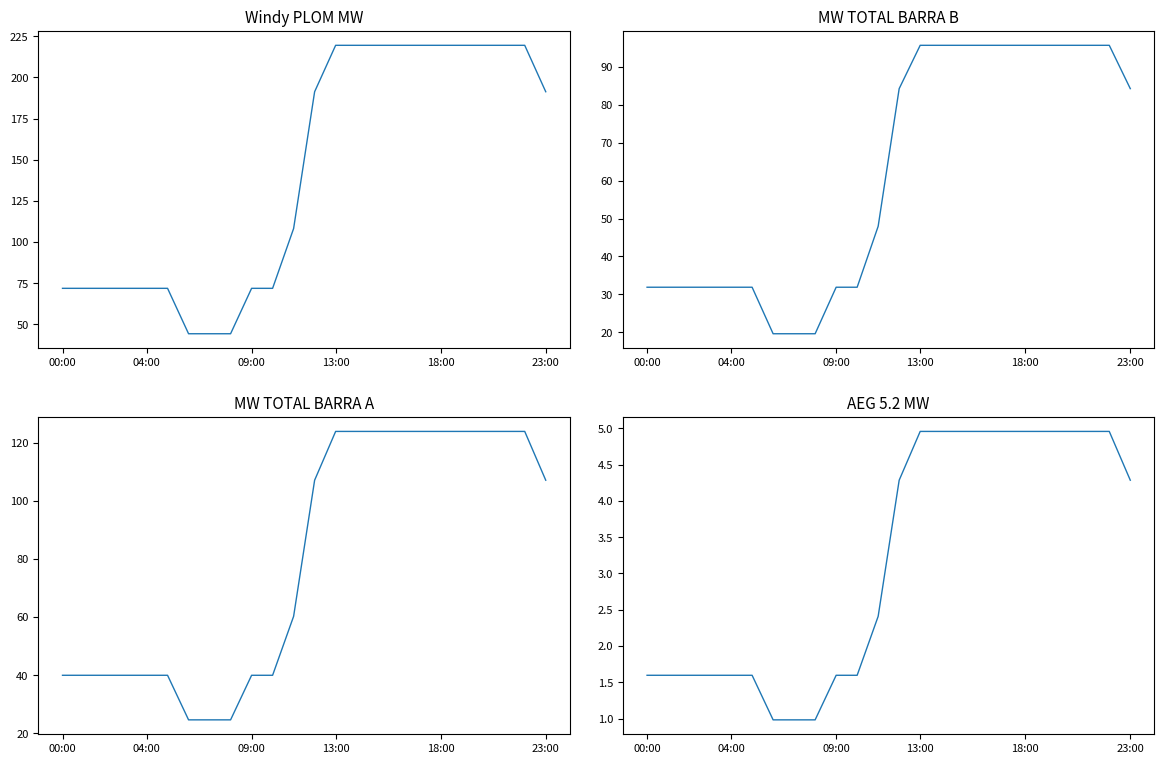

Reading right to left, transcribe all the data shown in this chart.

Windy PLOM MW: 191.3	219.6	219.6	219.6	219.6	219.6	219.6	219.6	219.6	219.6	219.6	191.3	108.2	71.8	71.8	44.2	44.2	44.2	71.8	71.8	71.8	71.8	71.8	71.8
MW TOTAL BARRA B: 84.2	95.7	95.7	95.7	95.7	95.7	95.7	95.7	95.7	95.7	95.7	84.2	48.0	31.9	31.9	19.6	19.6	19.6	31.9	31.9	31.9	31.9	31.9	31.9
MW TOTAL BARRA A: 107.1	123.9	123.9	123.9	123.9	123.9	123.9	123.9	123.9	123.9	123.9	107.1	60.2	39.9	39.9	24.6	24.6	24.6	39.9	39.9	39.9	39.9	39.9	39.9
AEG 5.2 MW: 4.3	5.0	5.0	5.0	5.0	5.0	5.0	5.0	5.0	5.0	5.0	4.3	2.4	1.6	1.6	1.0	1.0	1.0	1.6	1.6	1.6	1.6	1.6	1.6